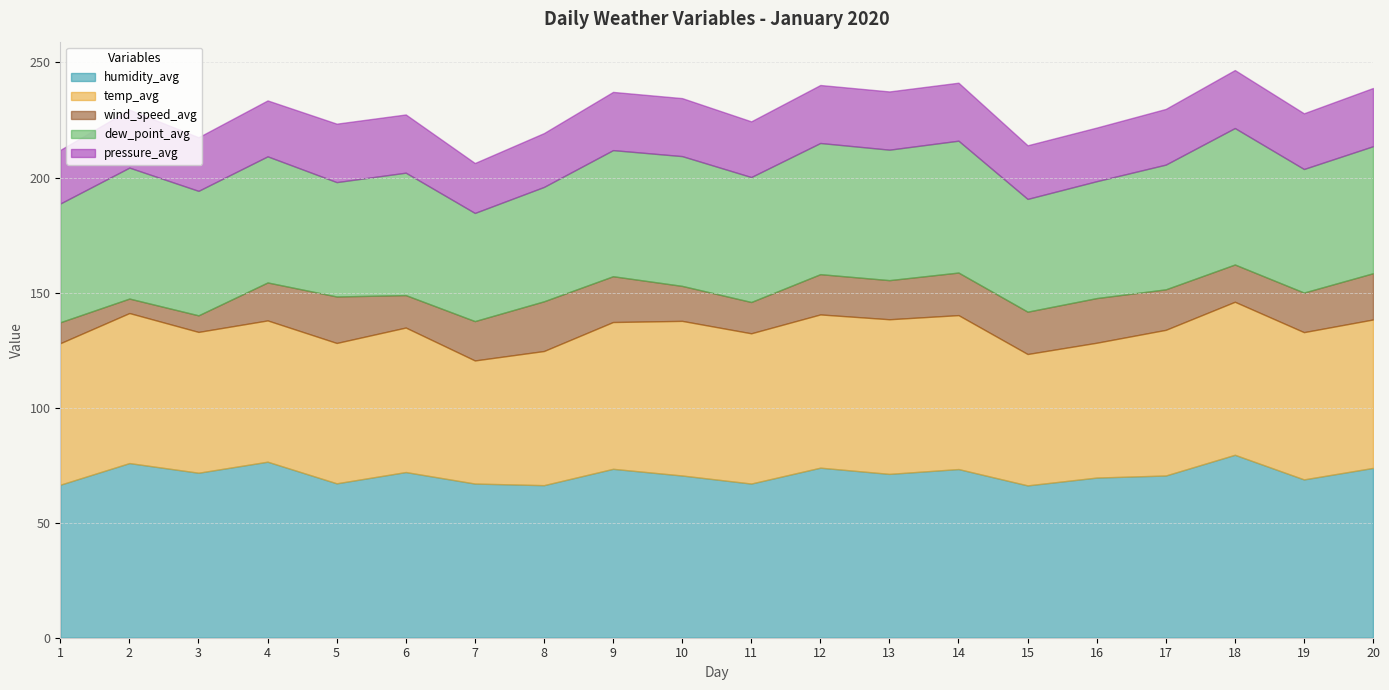

Reading left to right, transcribe all the data shown in this chart.

humidity_avg: 66.5	75.9	71.7	76.5	67.1	72.0	67.0	66.3	73.4	70.5	67.0	73.9	71.2	73.3	66.2	69.6	70.5	79.5	68.8	73.8
temp_avg: 61.5	65.2	61.2	61.4	61.0	62.8	53.5	58.3	63.8	67.2	65.3	66.6	67.2	66.9	57.1	58.6	63.3	66.5	64.0	64.5
wind_speed_avg: 9.1	6.3	7.2	16.5	20.2	14.1	17.1	21.6	19.9	15.2	13.6	17.5	17.0	18.5	18.4	19.4	17.6	16.2	17.2	20.1
dew_point_avg: 51.6	56.9	54.1	54.8	49.7	53.2	47.0	49.7	54.8	56.4	54.3	57.0	56.7	57.3	49.0	50.8	54.2	59.3	53.7	55.2
pressure_avg: 23.3	25.2	23.3	24.3	25.4	25.3	21.7	23.4	25.3	25.2	24.2	25.2	25.3	25.2	23.3	23.3	24.2	25.2	24.2	25.3